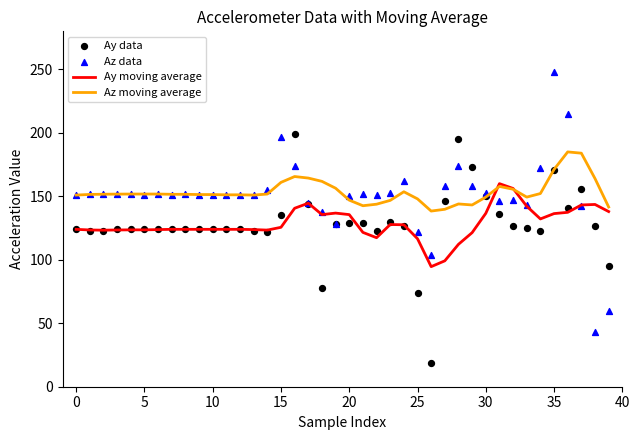

At how many categories does at least one series exceed 61?

40